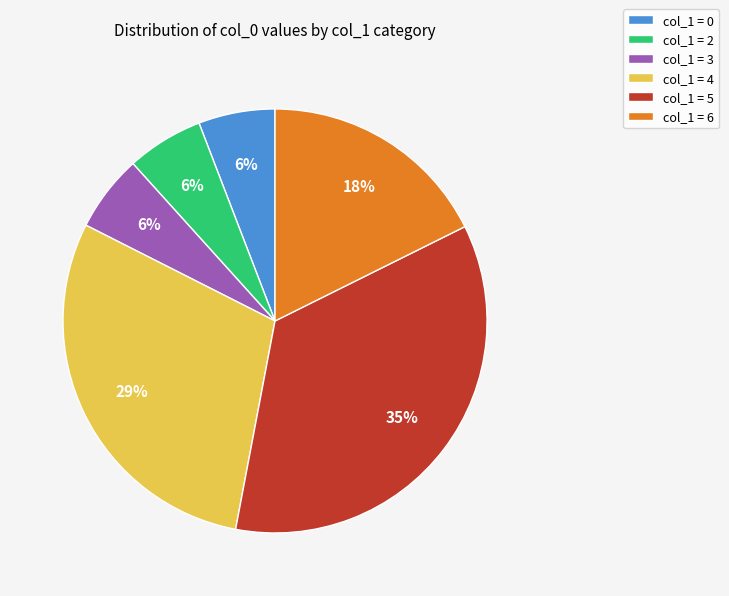

Between col_1 = 6 and col_1 = 5, which is larger?

col_1 = 5